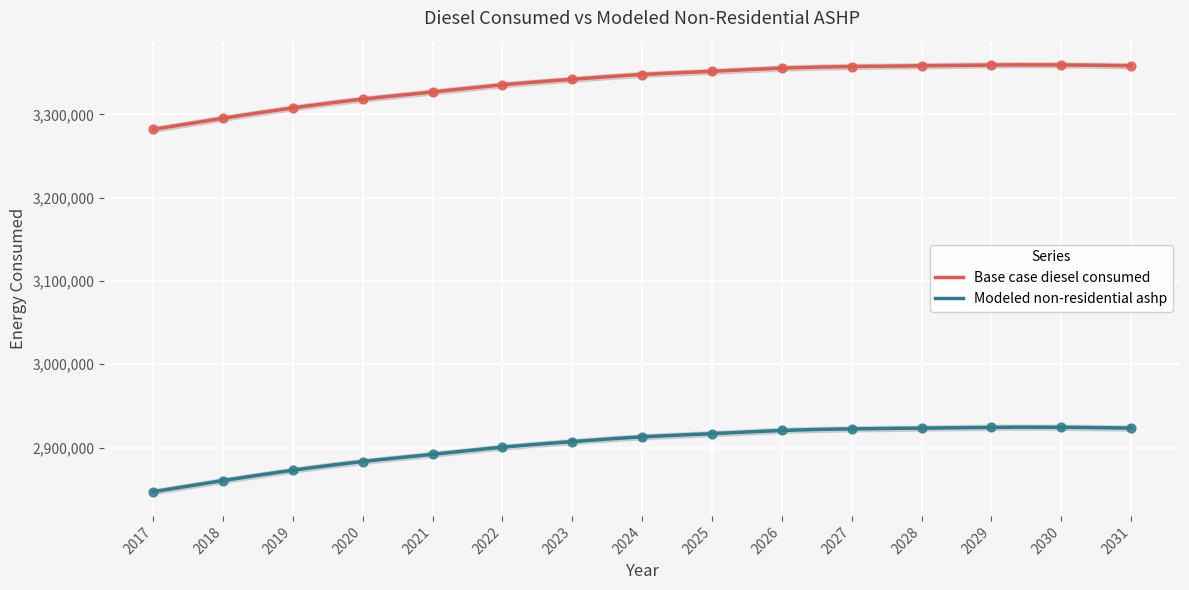

Which series has the largest Y range (max minus min)?

Base case diesel consumed